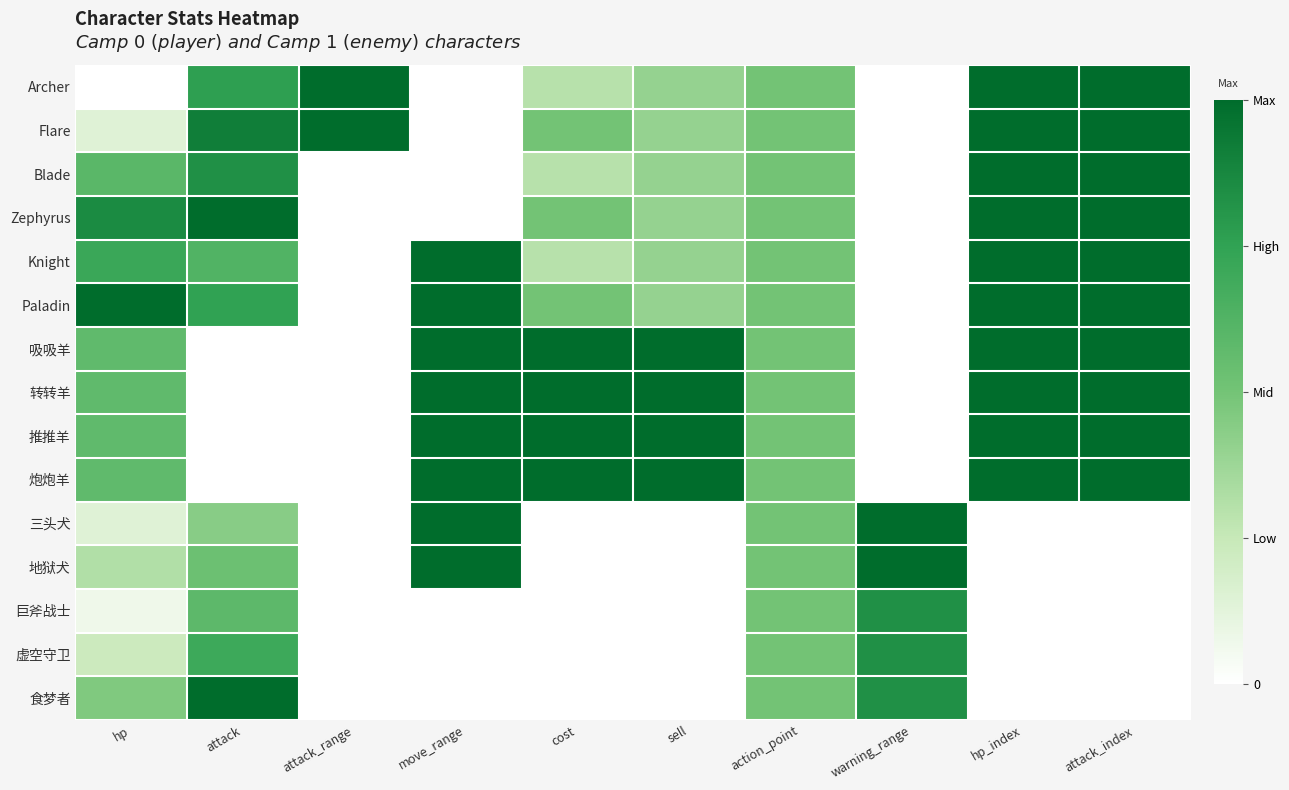

Count the number of categories in the chart.

10